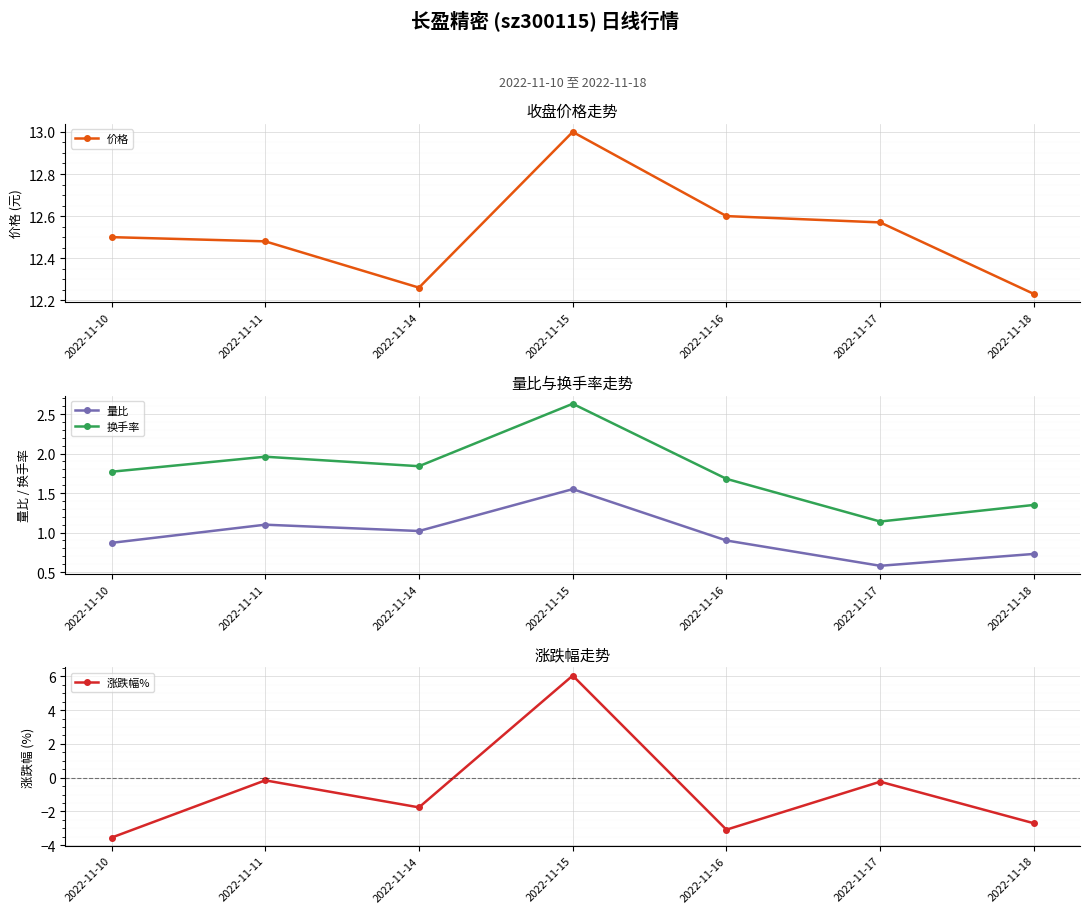

Reading left to right, transcribe all the data shown in this chart.

价格: 12.5	12.5	12.3	13.0	12.6	12.6	12.2
量比: 0.9	1.1	1.0	1.6	0.9	0.6	0.7
换手率: 1.8	2.0	1.8	2.6	1.7	1.1	1.4
涨跌幅%: -3.5	-0.2	-1.8	6.0	-3.1	-0.2	-2.7